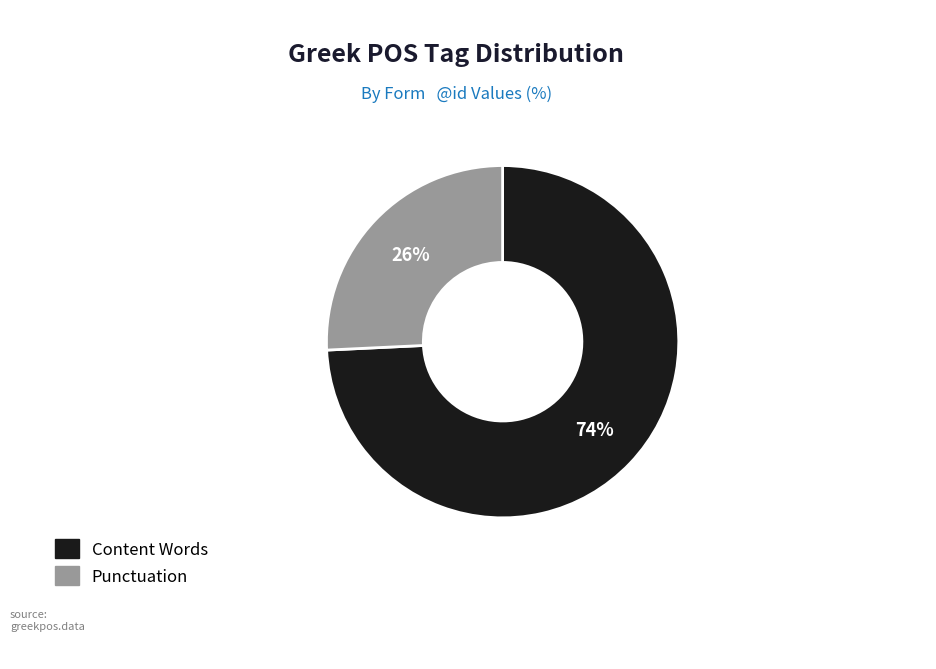

To the nearest percent, what is the combined percentage of Content Words and Punctuation?

100%